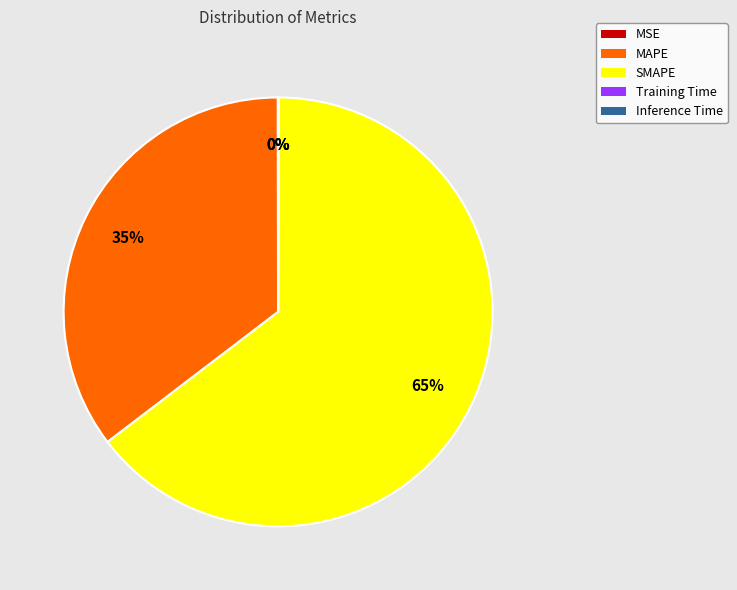

The SMAPE slice represents 74% of the pie. True or false?

False